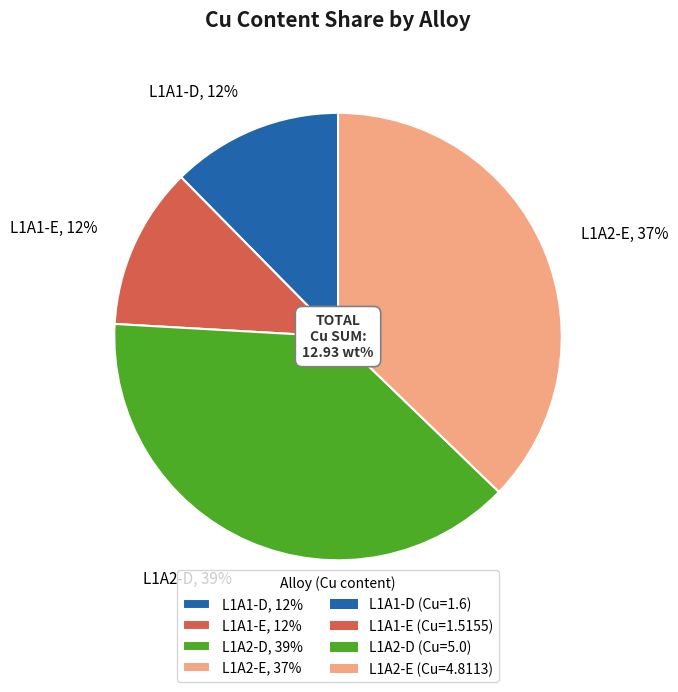

To the nearest percent, what portion does L1A1-E represent?

12%